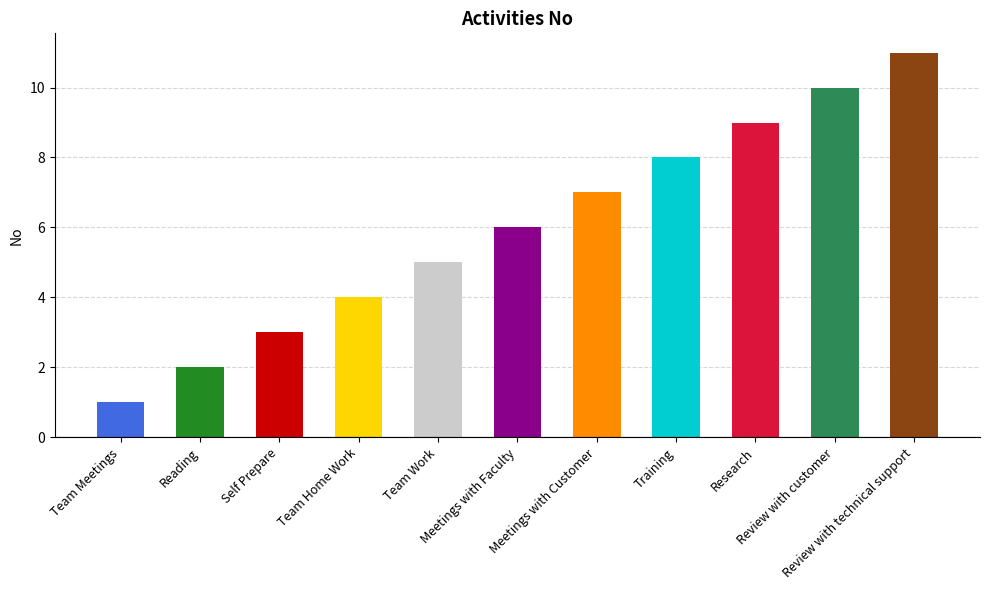

What is the approximate value at Reading?

2